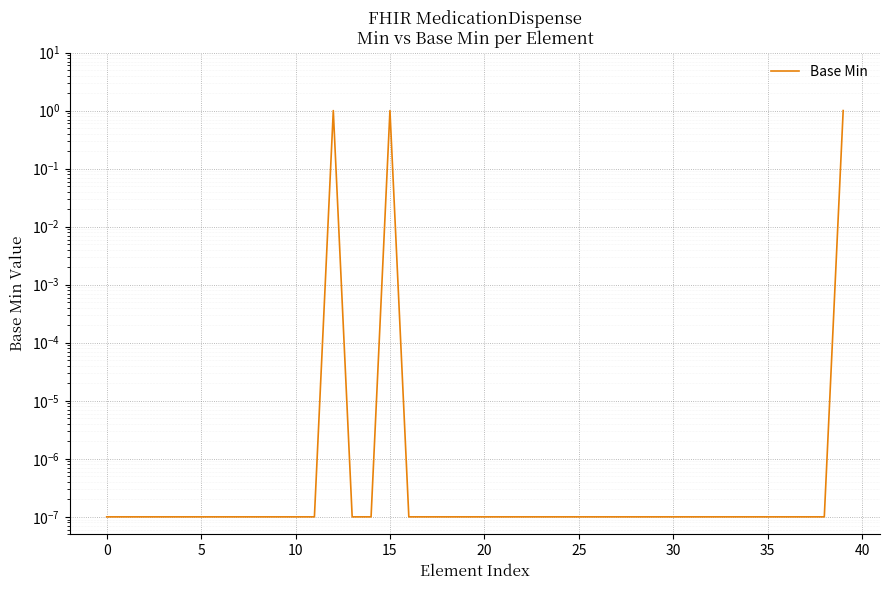

True or false: the data shows 0.0 at 29.

True